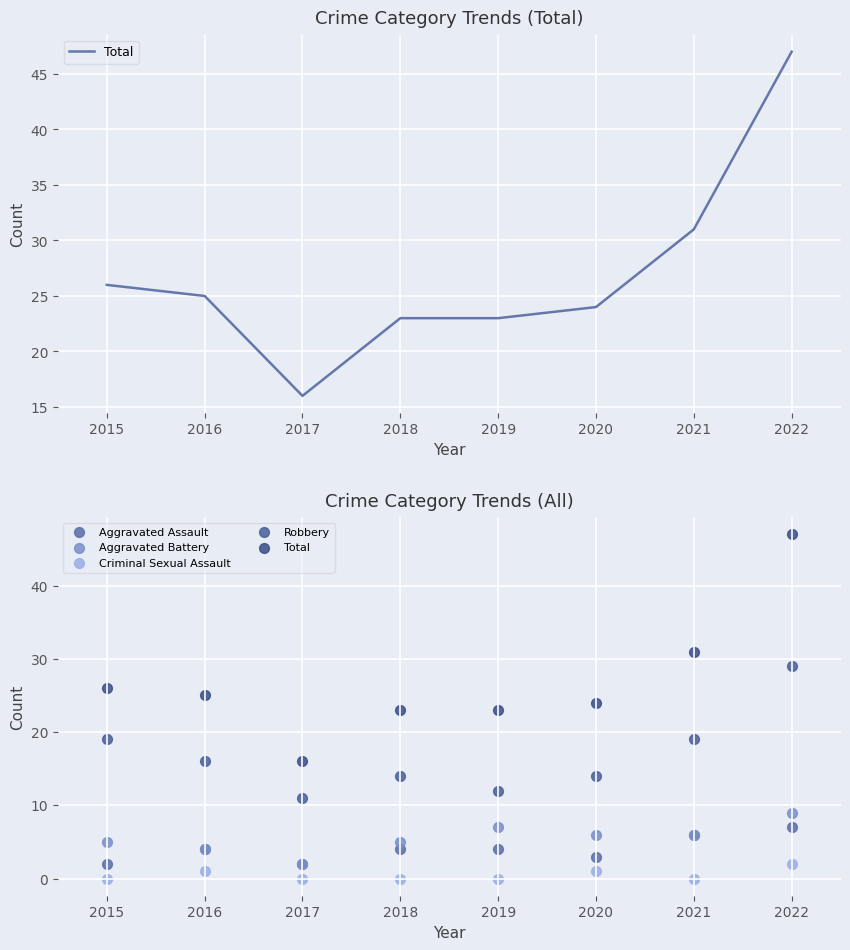

Which series reaches the minimum Y coordinate?

Criminal Sexual Assault